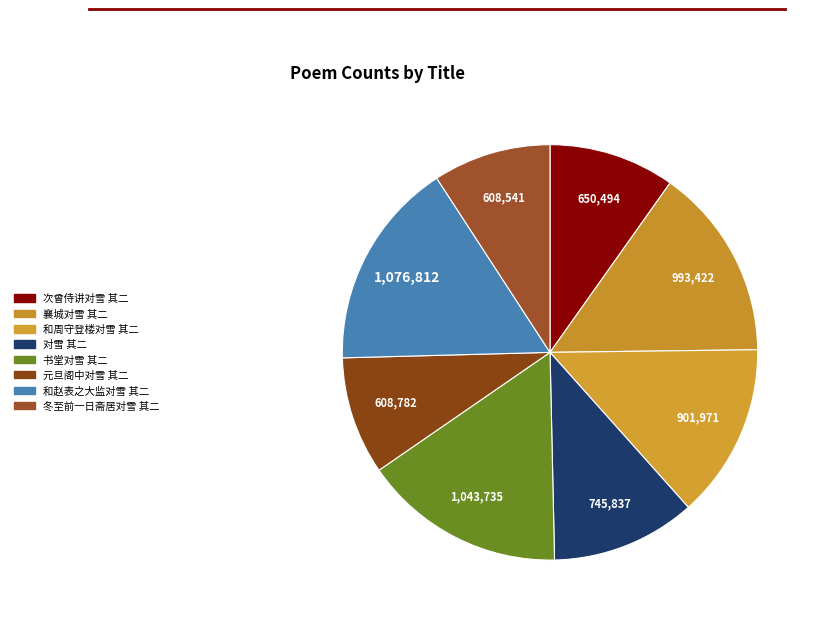

Count the number of slices in the pie.

8